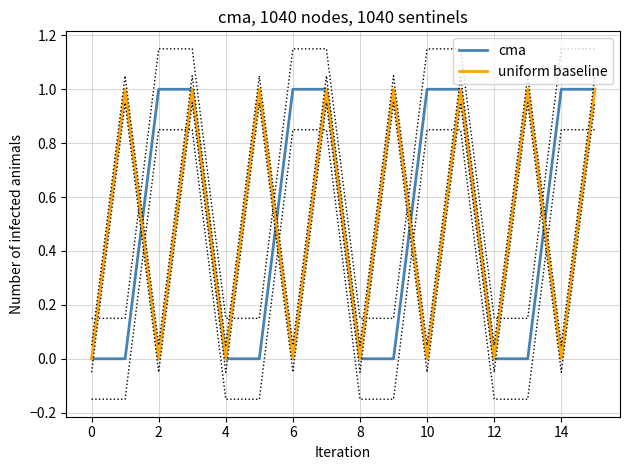

Rank the series by their maximum value, from highest to lowest.

cma, uniform baseline